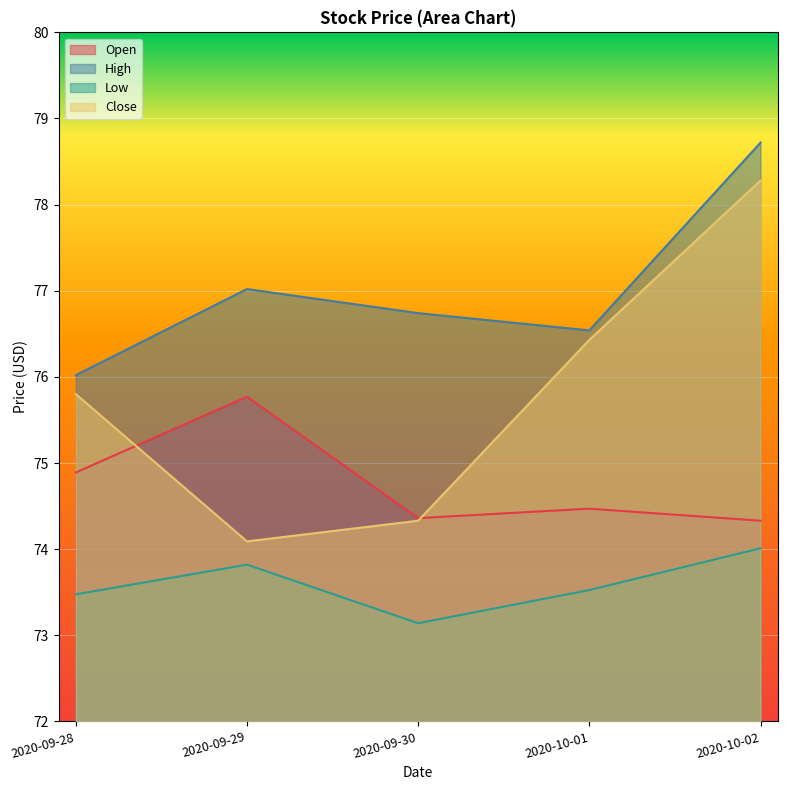

Where is the first local minimum for Close?

2020-09-29